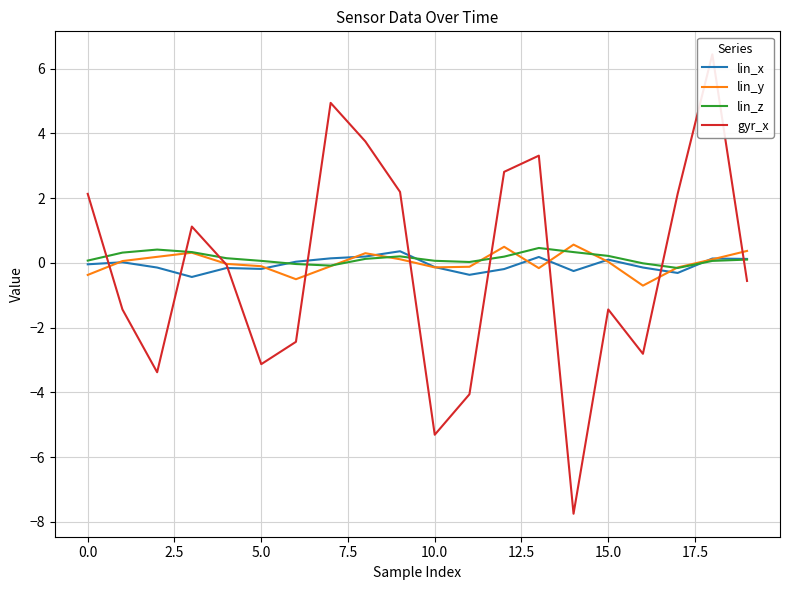

Reading left to right, transcribe all the data shown in this chart.

lin_x: -0.0	0.0	-0.1	-0.4	-0.2	-0.2	0.0	0.1	0.2	0.4	-0.1	-0.4	-0.2	0.2	-0.3	0.1	-0.1	-0.3	0.1	0.1
lin_y: -0.4	0.1	0.2	0.3	-0.0	-0.1	-0.5	-0.1	0.3	0.1	-0.1	-0.1	0.5	-0.2	0.6	0.0	-0.7	-0.1	0.1	0.4
lin_z: 0.1	0.3	0.4	0.3	0.1	0.1	-0.0	-0.1	0.1	0.2	0.1	0.0	0.2	0.5	0.3	0.2	-0.0	-0.2	0.1	0.1
gyr_x: 2.1	-1.4	-3.4	1.1	-0.1	-3.1	-2.4	4.9	3.8	2.2	-5.3	-4.1	2.8	3.3	-7.8	-1.4	-2.8	2.1	6.4	-0.6